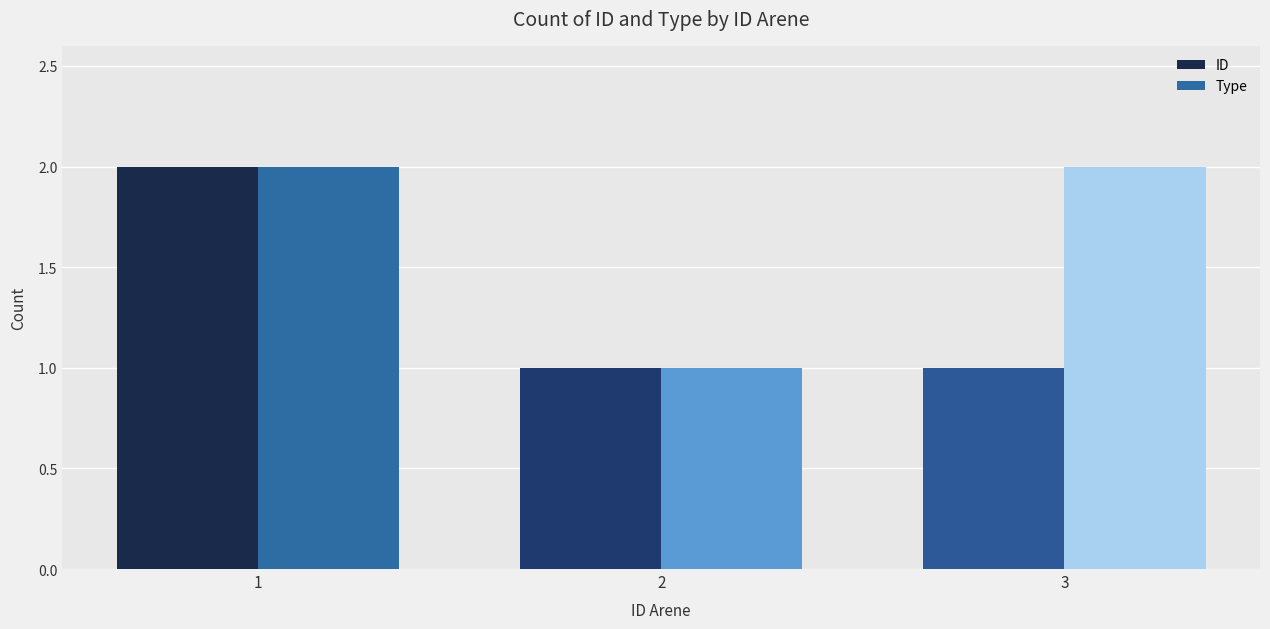

Between 1 and 3, which series saw the biggest shift?

ID